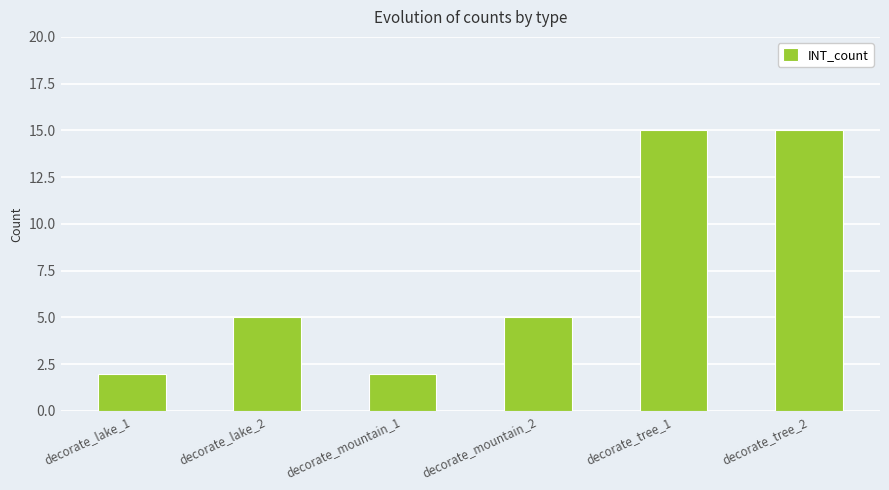

The chart shows a value of 5 at decorate_mountain_2. True or false?

True